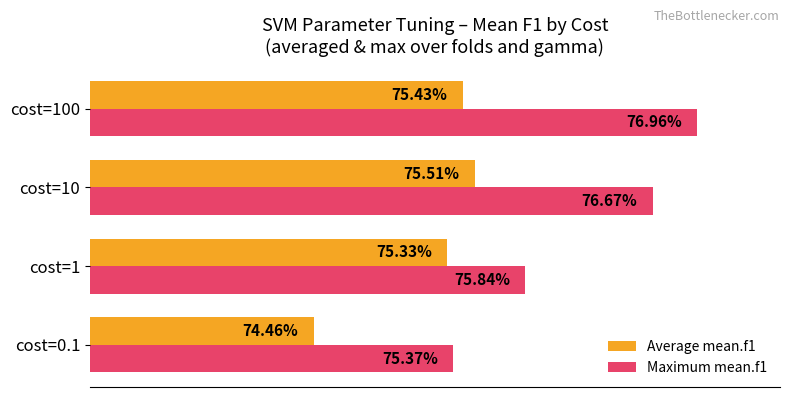

How many bars are there in each group?

2